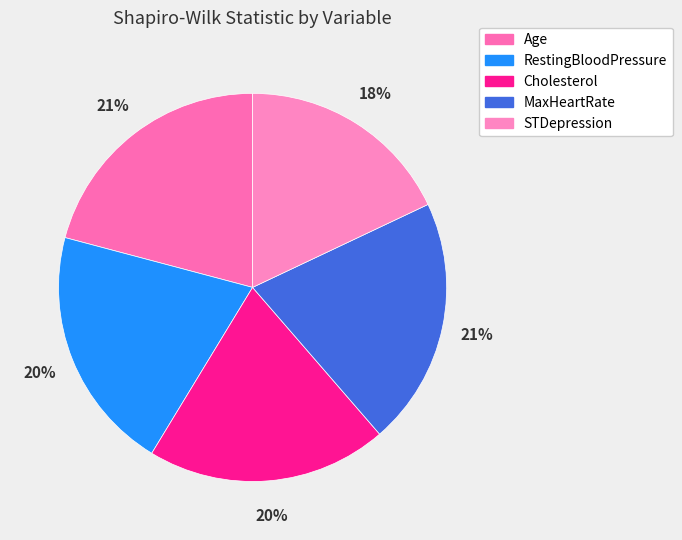

Which category has the smallest portion of the pie?

STDepression